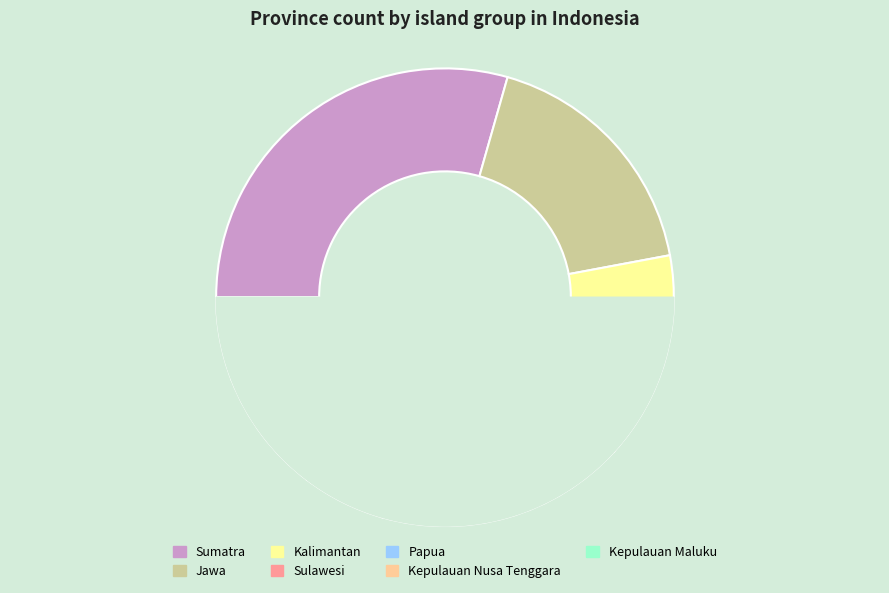

Is there a majority slice in this chart?

No